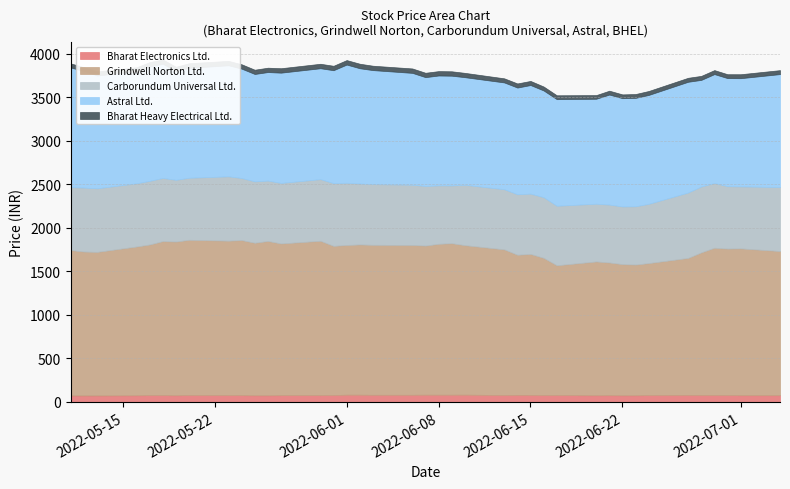

What is the sum of all Carborundum Universal Ltd. values?

27503.0